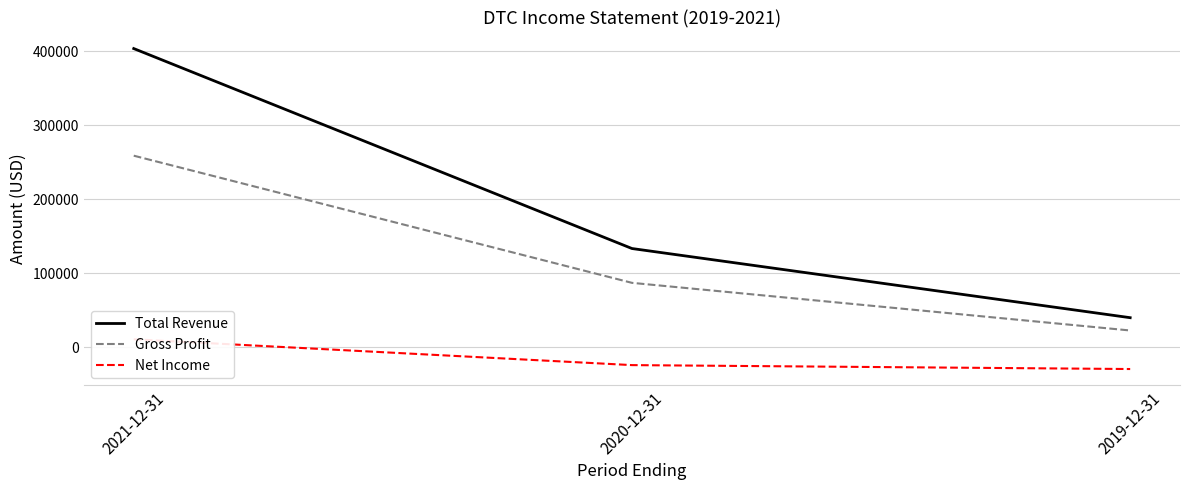

How many positive values does the Net Income series have?

1